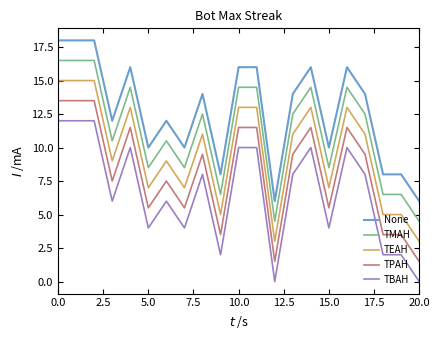

List the series in order of their peak value, highest first.

None, TMAH, TEAH, TPAH, TBAH